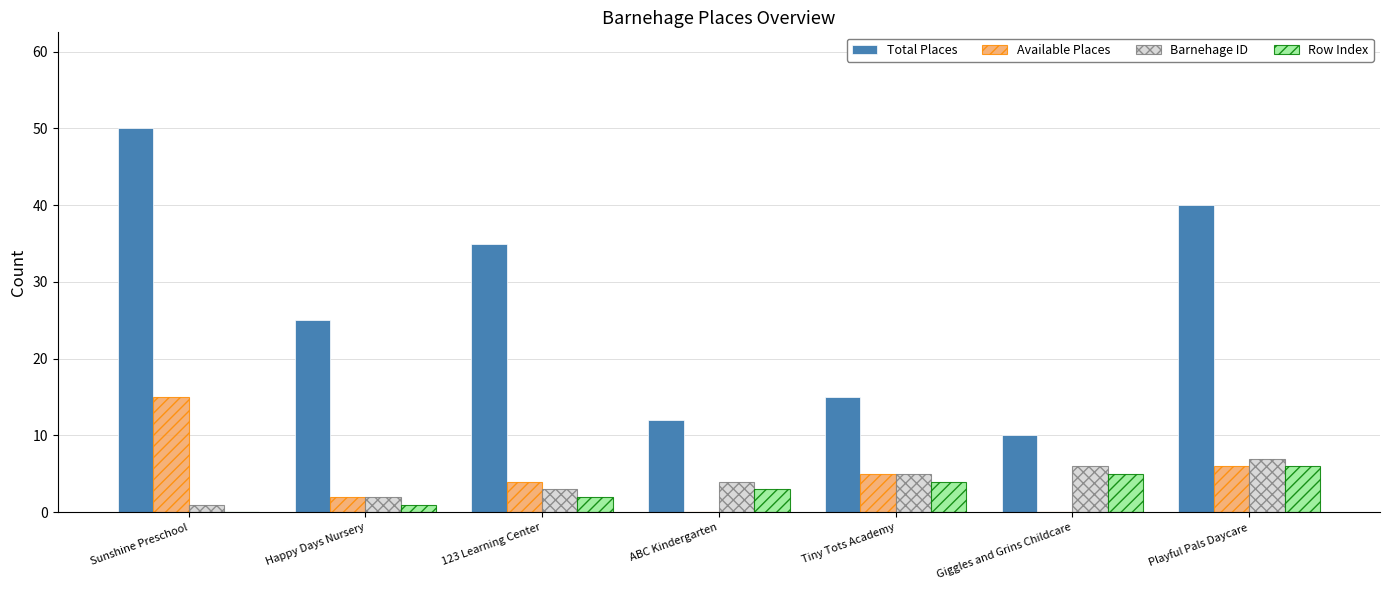

What is the highest value of the Row Index series?

6